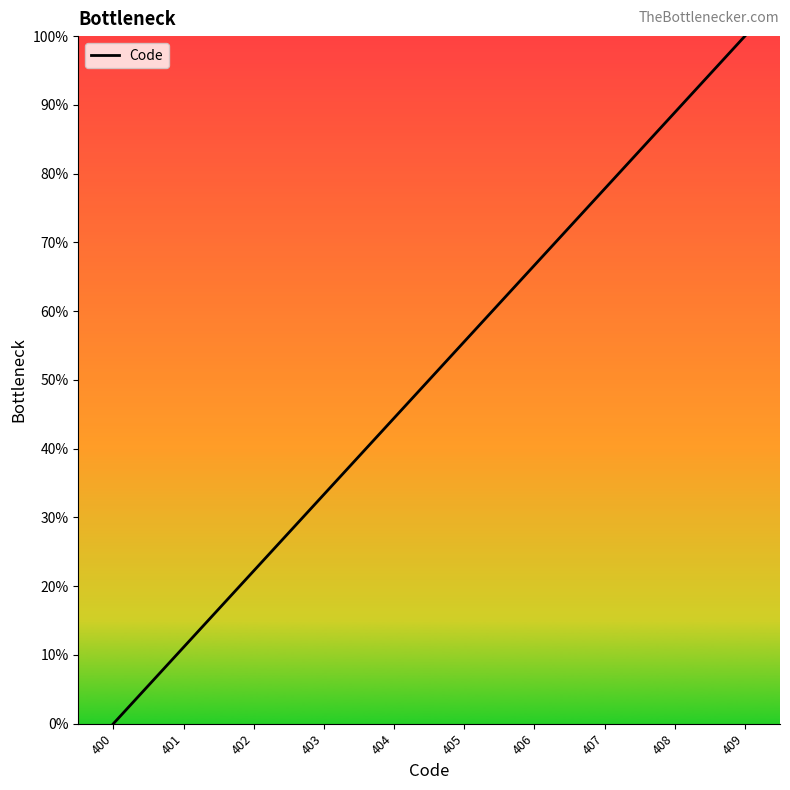

List the labels in order of value, largest first.

409, 408, 407, 406, 405, 404, 403, 402, 401, 400